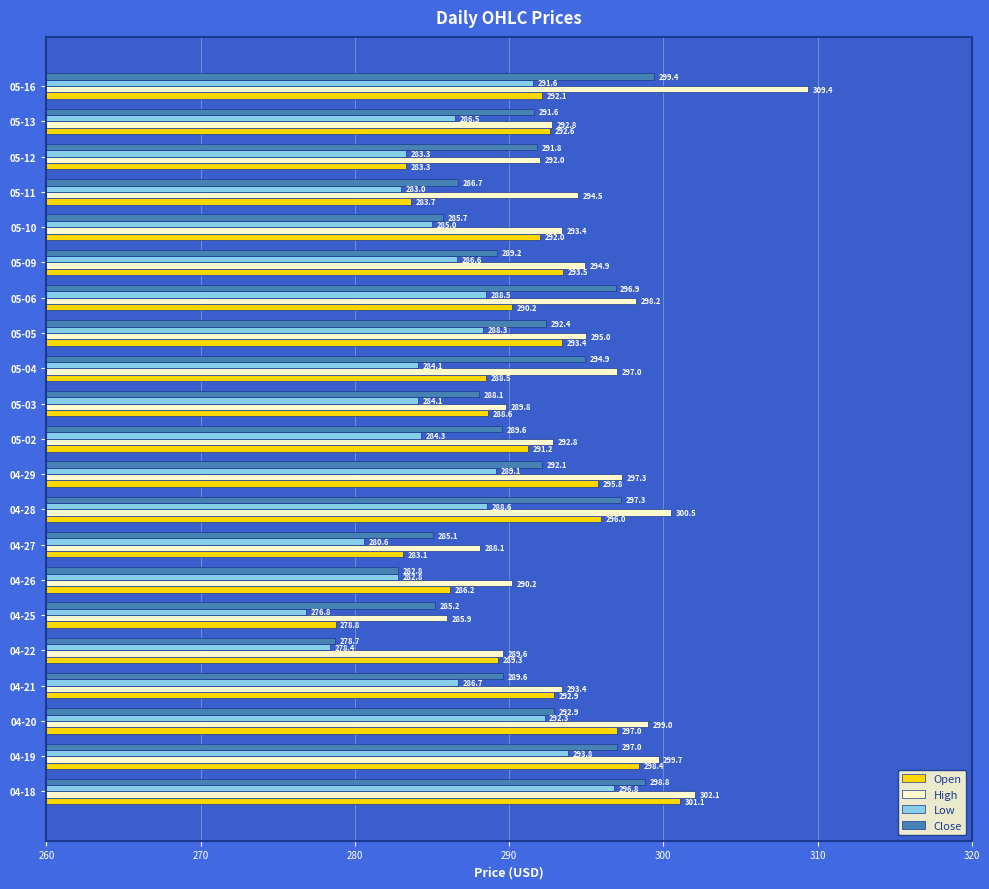

Is it true that High equals 384.0 at 05-11?

False